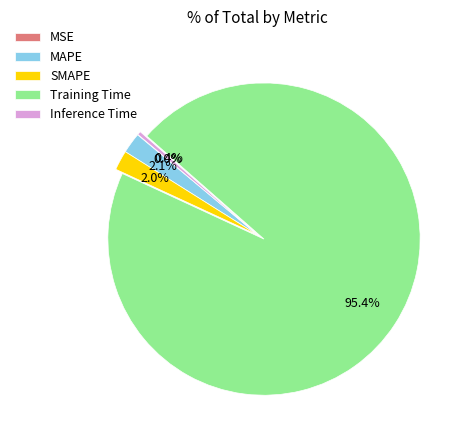

What is the majority slice?

Training Time